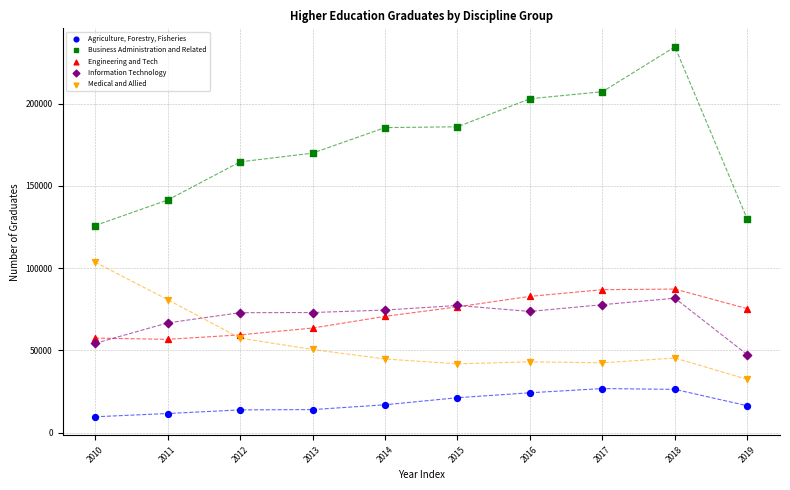

What are all the series names shown in the legend?

Agriculture, Forestry, Fisheries, Business Administration and Related, Engineering and Tech, Information Technology, Medical and Allied